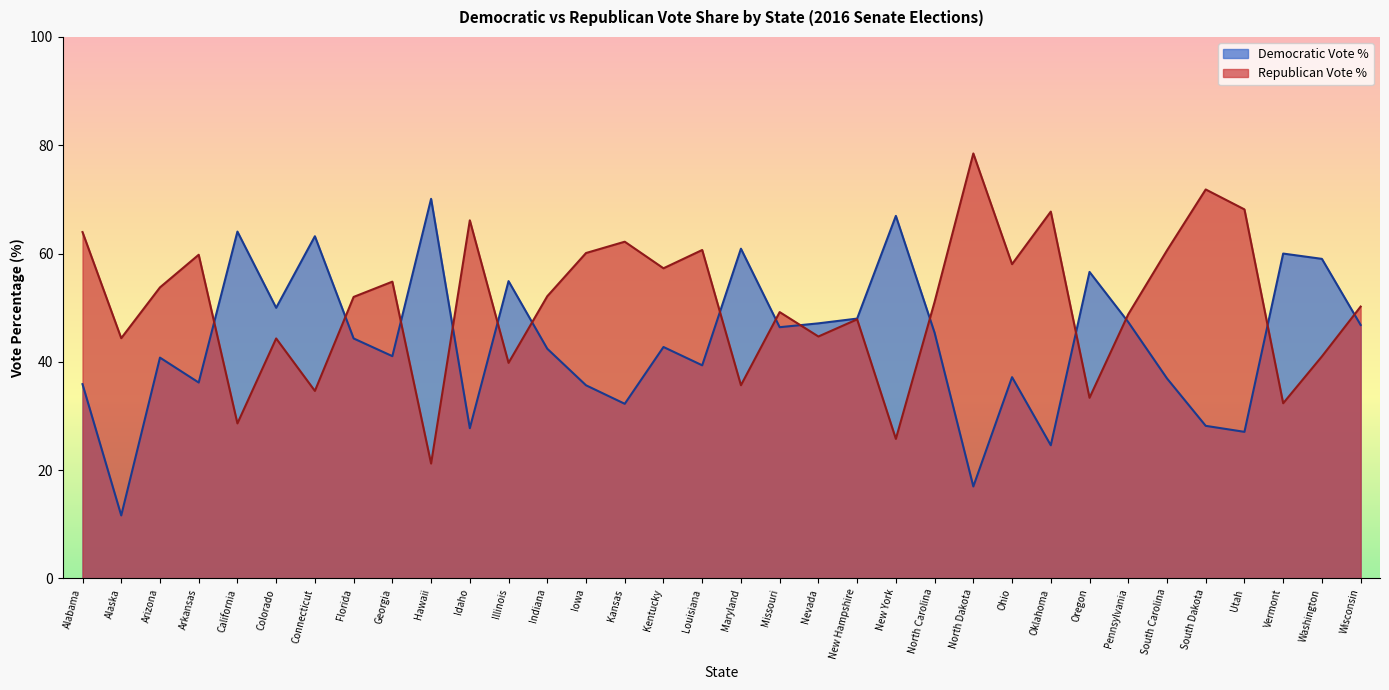

Reading left to right, what are all the values shown in this chart?

Democratic Vote %: Alabama=35.9	Alaska=11.6	Arizona=40.8	Arkansas=36.2	California=64.0	Colorado=50.0	Connecticut=63.2	Florida=44.3	Georgia=41.0	Hawaii=70.1	Idaho=27.7	Illinois=54.9	Indiana=42.4	Iowa=35.7	Kansas=32.2	Kentucky=42.7	Louisiana=39.4	Maryland=60.9	Missouri=46.4	Nevada=47.1	New Hampshire=48.0	New York=67.0	North Carolina=45.4	North Dakota=17.0	Ohio=37.2	Oklahoma=24.6	Oregon=56.6	Pennsylvania=47.3	South Carolina=36.9	South Dakota=28.2	Utah=27.1	Vermont=60.0	Washington=59.0	Wisconsin=46.8
Republican Vote %: Alabama=64.0	Alaska=44.4	Arizona=53.7	Arkansas=59.8	California=28.6	Colorado=44.3	Connecticut=34.6	Florida=52.0	Georgia=54.8	Hawaii=21.2	Idaho=66.1	Illinois=39.8	Indiana=52.1	Iowa=60.1	Kansas=62.2	Kentucky=57.3	Louisiana=60.6	Maryland=35.7	Missouri=49.2	Nevada=44.7	New Hampshire=47.8	New York=25.8	North Carolina=51.1	North Dakota=78.5	Ohio=58.0	Oklahoma=67.7	Oregon=33.4	Pennsylvania=48.8	South Carolina=60.6	South Dakota=71.8	Utah=68.2	Vermont=32.3	Washington=41.0	Wisconsin=50.2